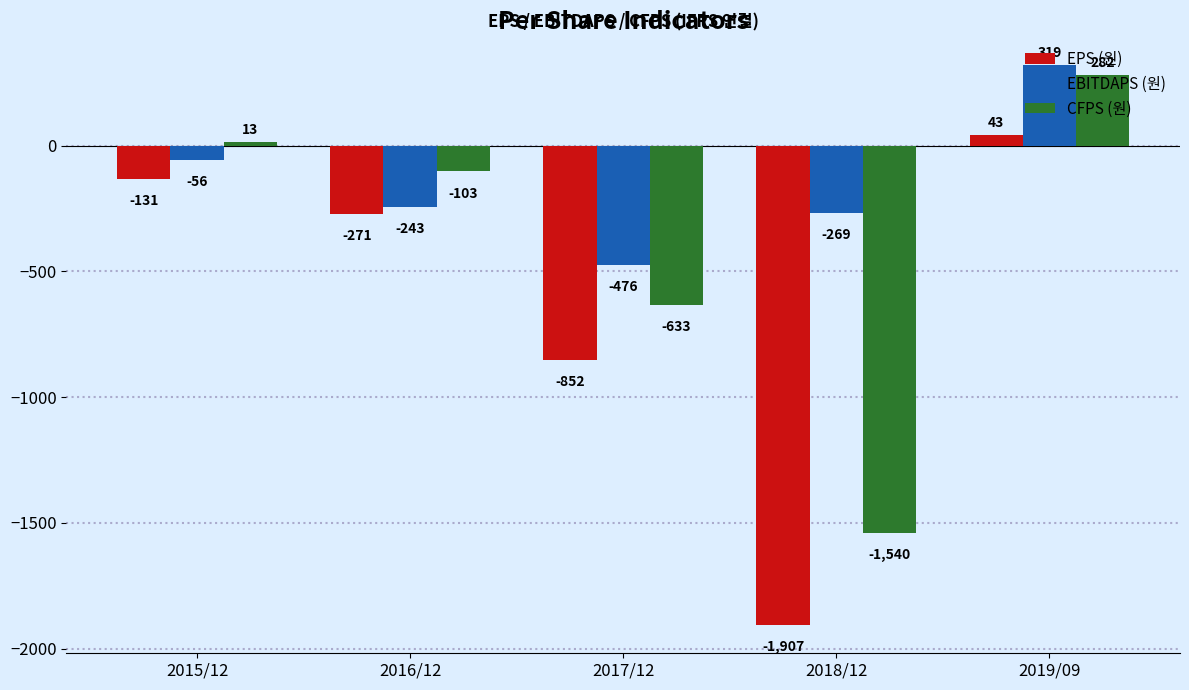

List the labels in order of EBITDAPS (원) value, smallest first.

2017/12, 2018/12, 2016/12, 2015/12, 2019/09